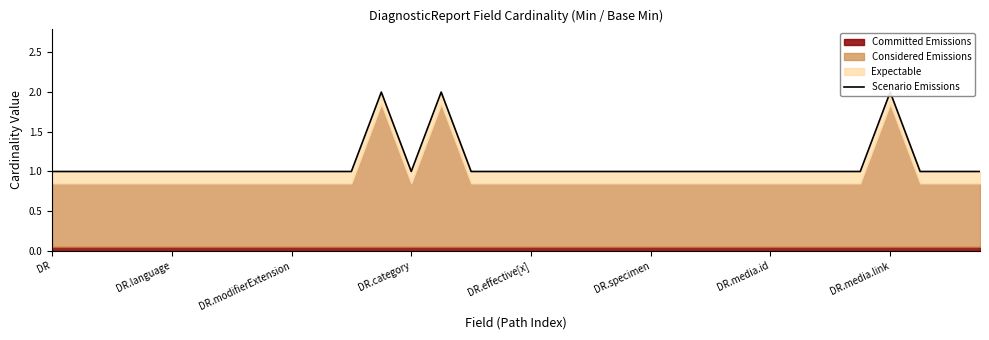

What is the difference between the values at 11 and 22?

1